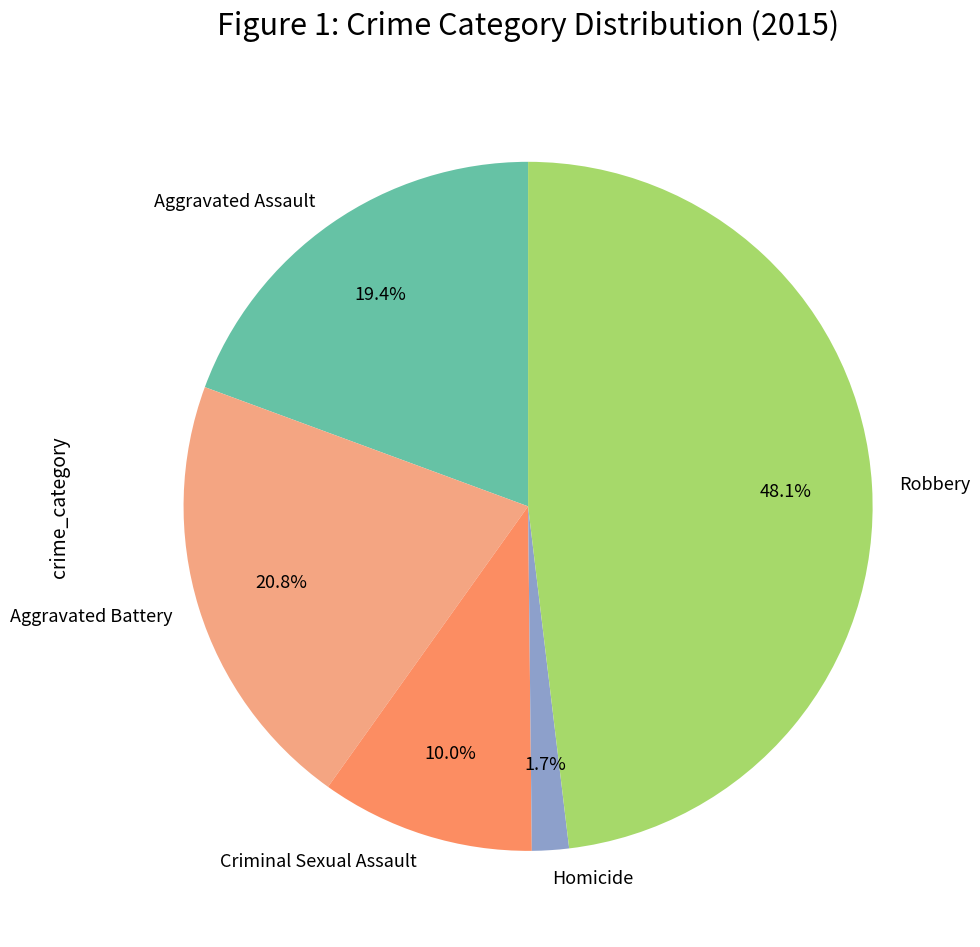

How many slices are in this pie chart?

5